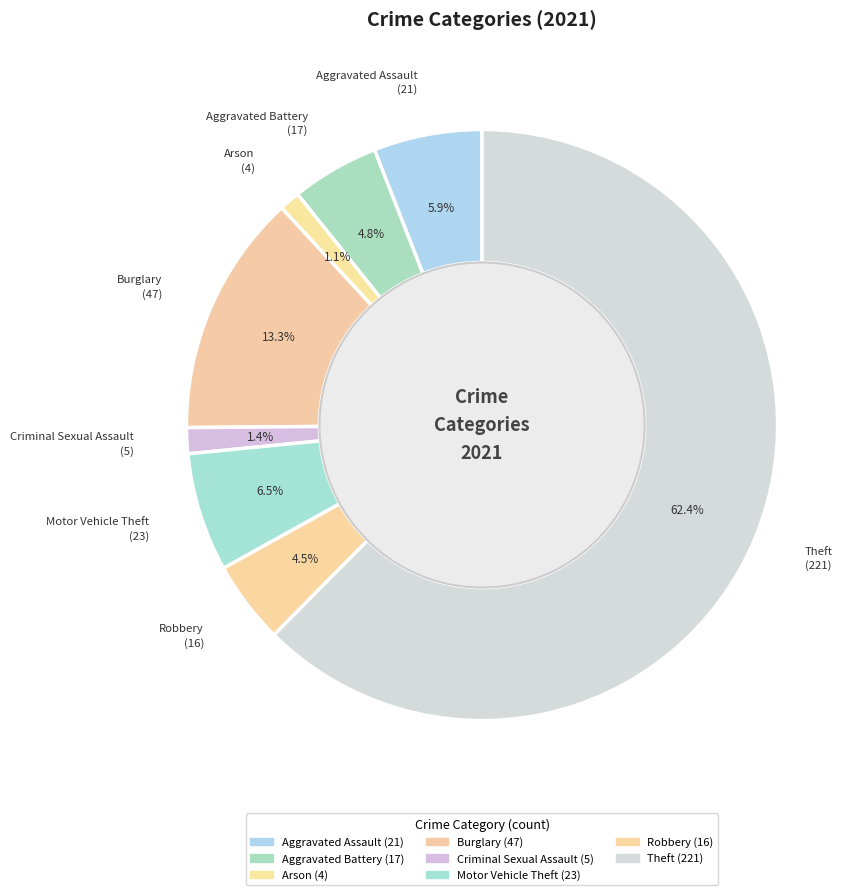

Which category accounts for the majority?

Theft